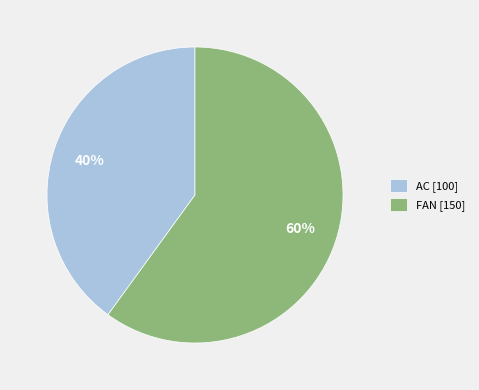

To the nearest percent, what percentage of the pie is FAN?

60%